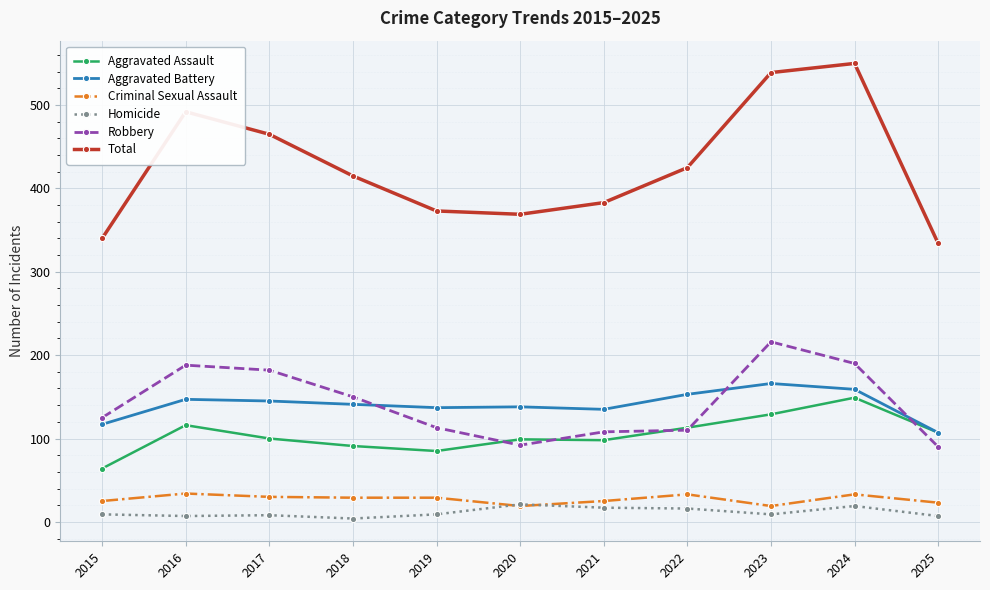

True or false: Robbery and Total cross at least once.

False